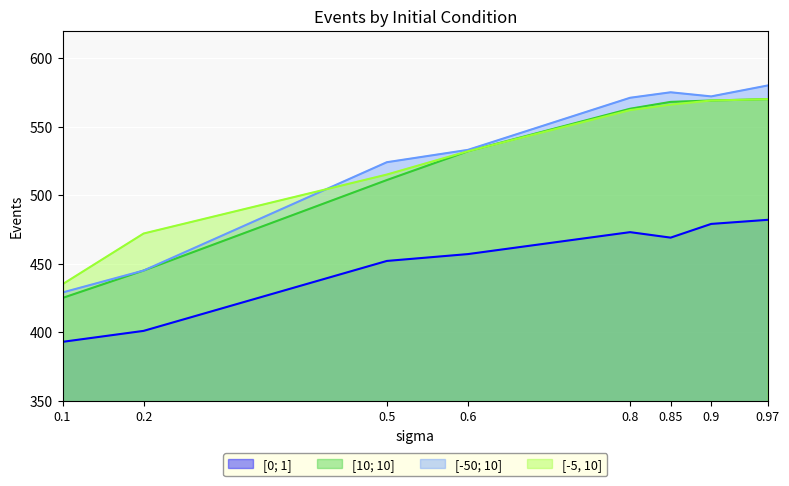

True or false: [10; 10] has a value of 563 at 0.8.

True